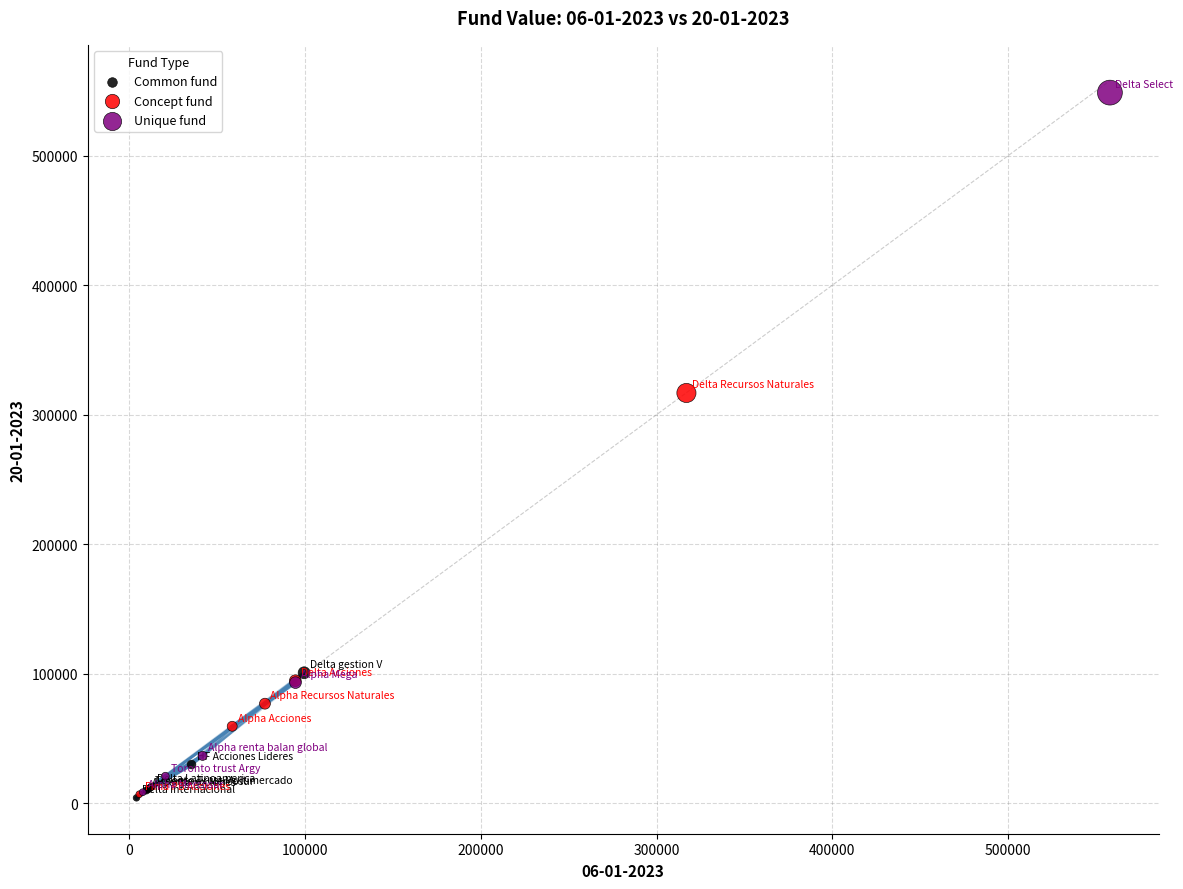

Which series reaches the maximum Y coordinate?

Unique fund